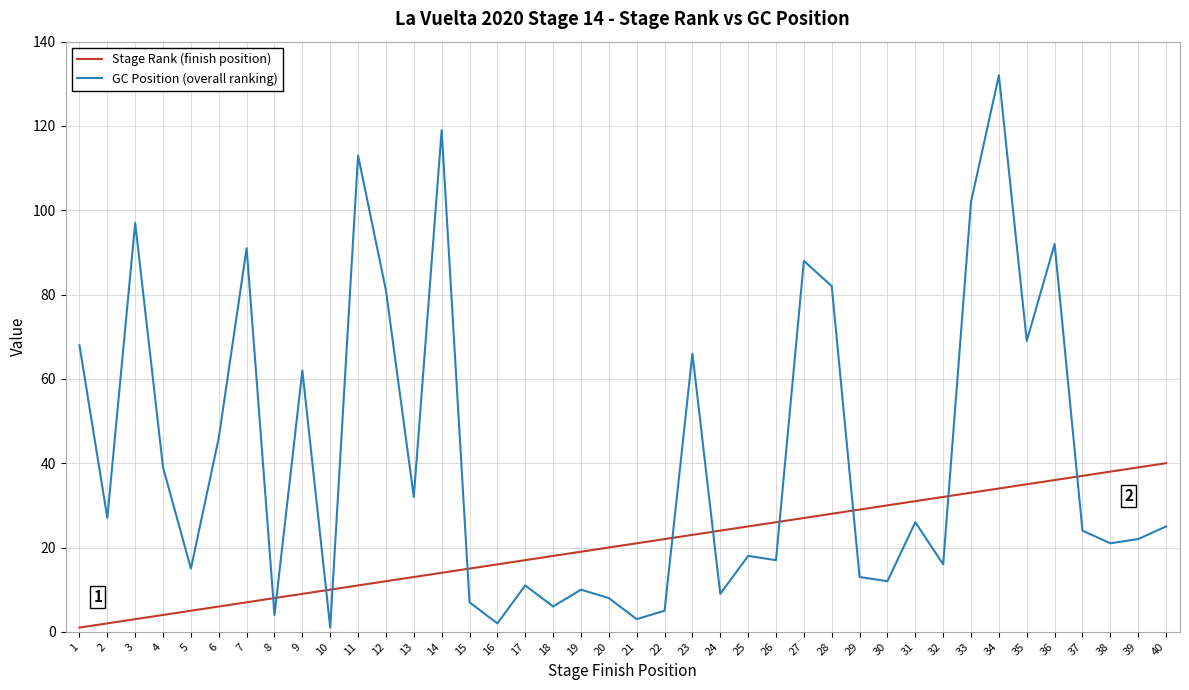

The value of GC Position (overall ranking) at 26 is 4. True or false?

False